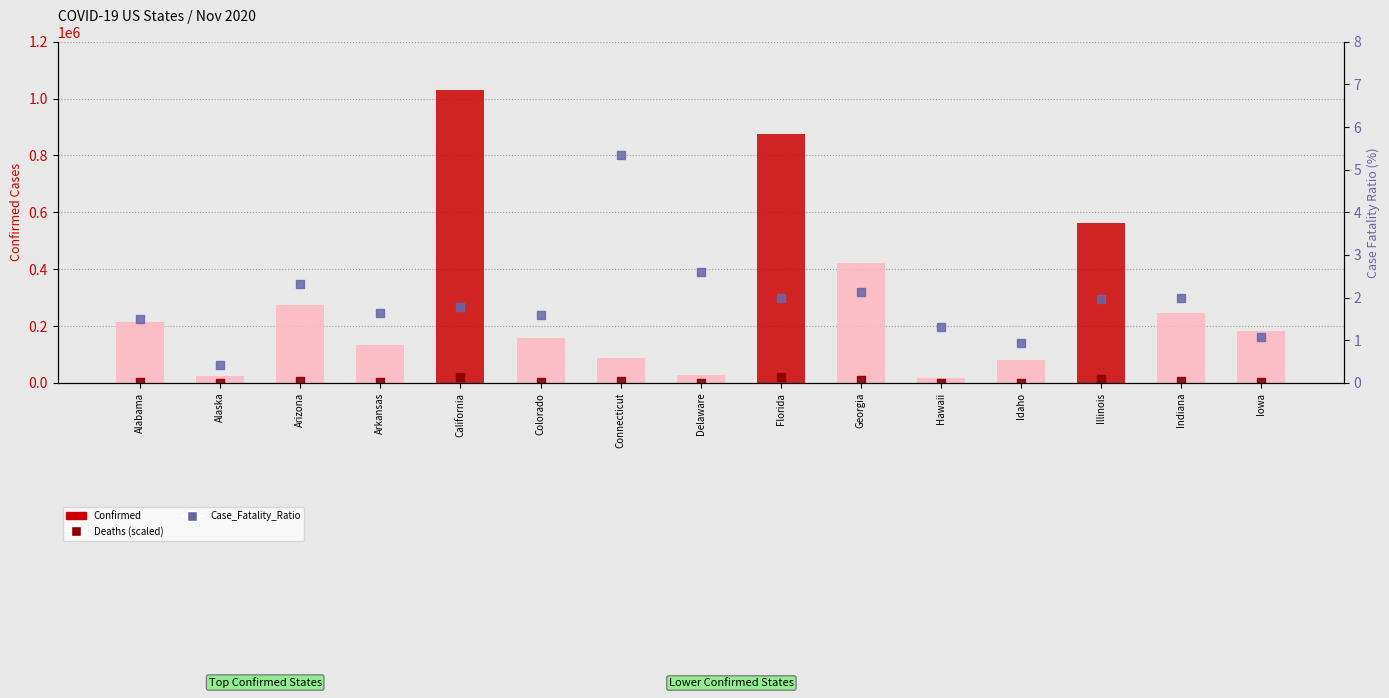

Is the value of Deaths (scaled) at Alabama greater than the value of Case_Fatality_Ratio at California?

Yes